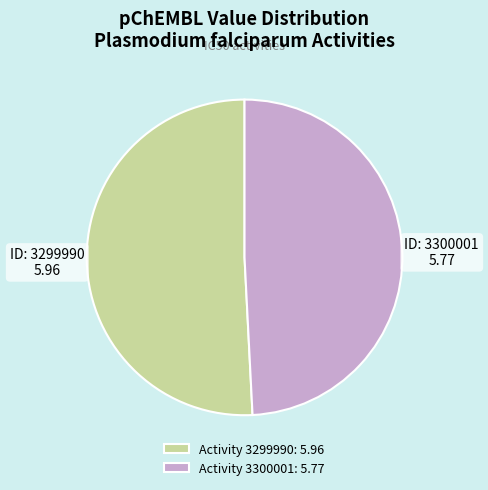

Rank the categories by value from lowest to highest.

Activity 3300001: 5.77, Activity 3299990: 5.96